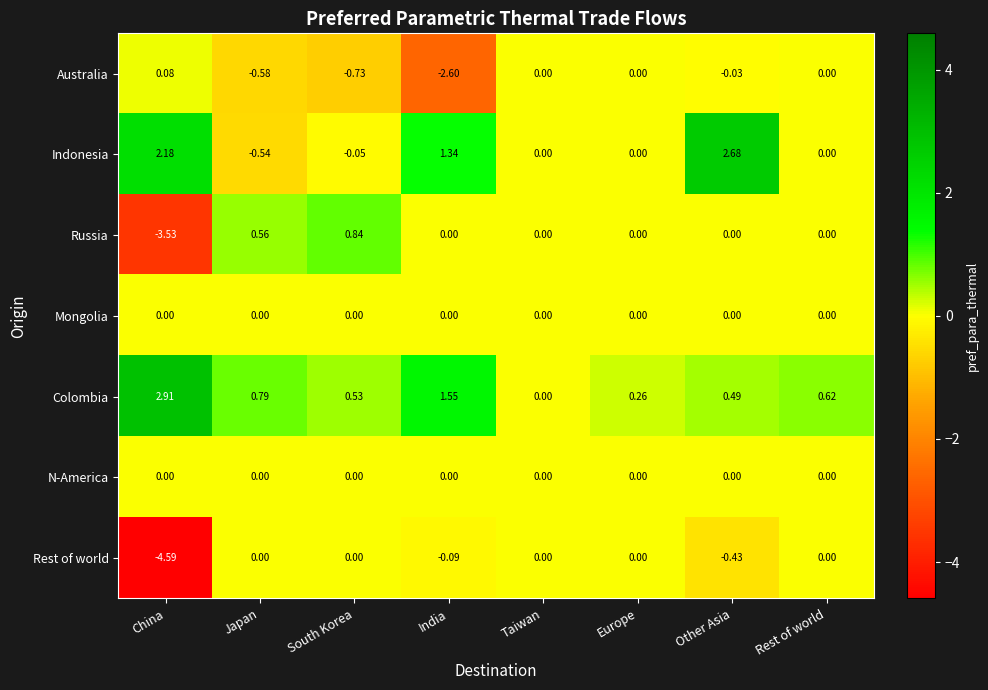

Between India and Rest of world, which series saw the biggest shift?

Australia